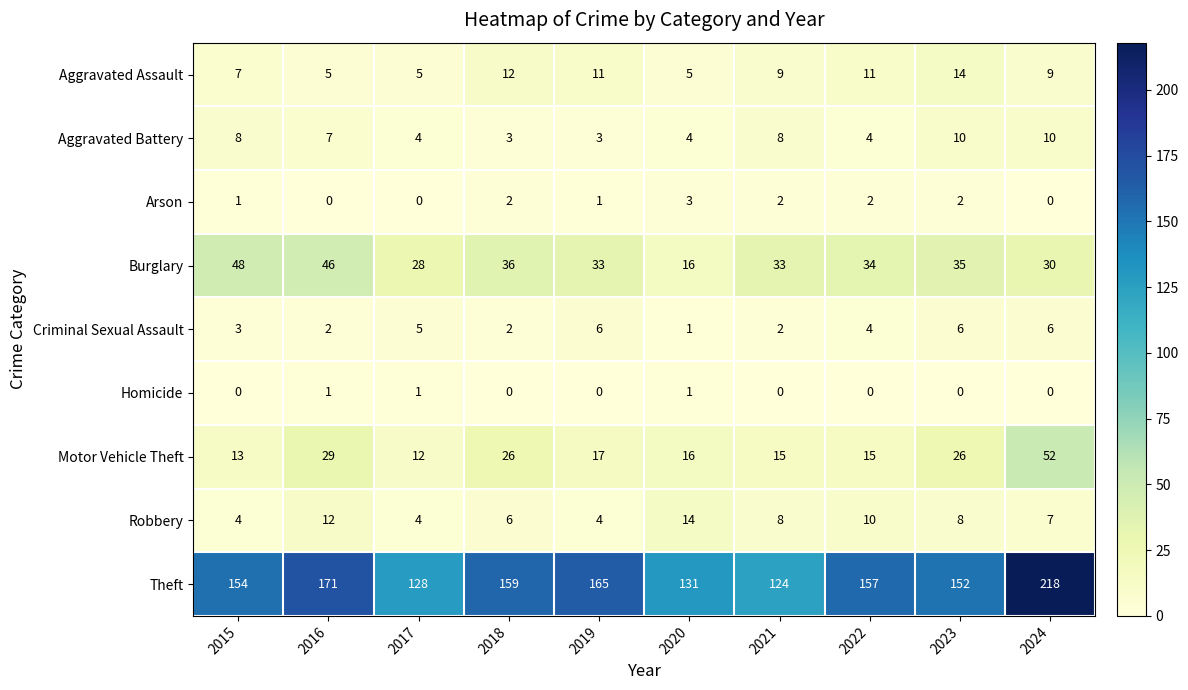

What is the greatest value displayed?

218